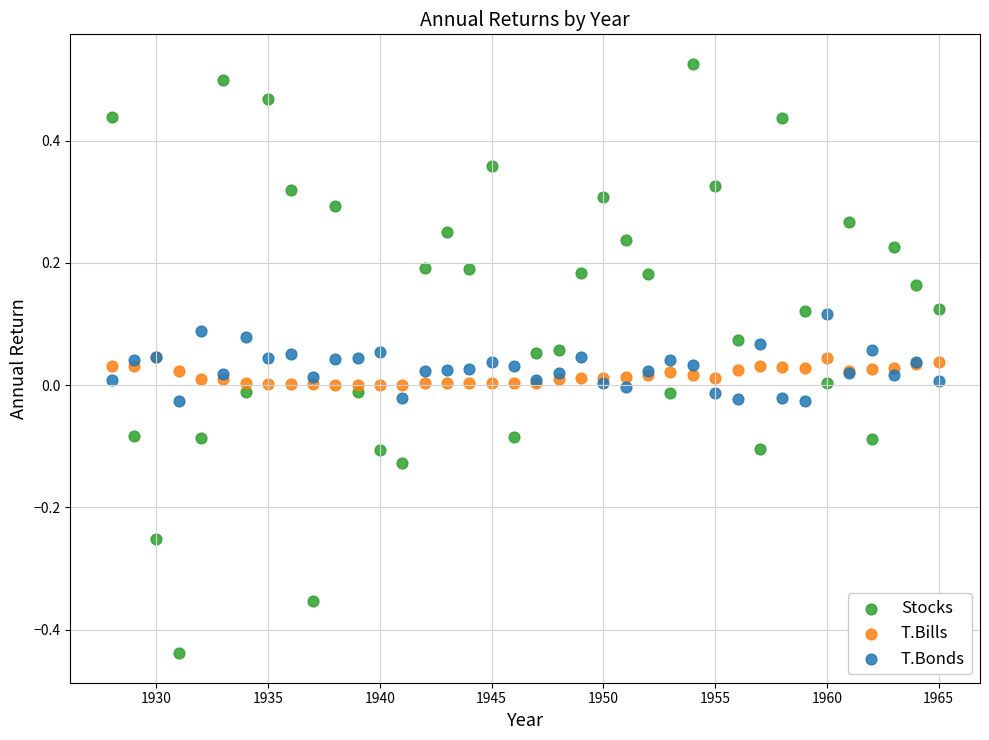

What are all the series names shown in the legend?

Stocks, T.Bills, T.Bonds